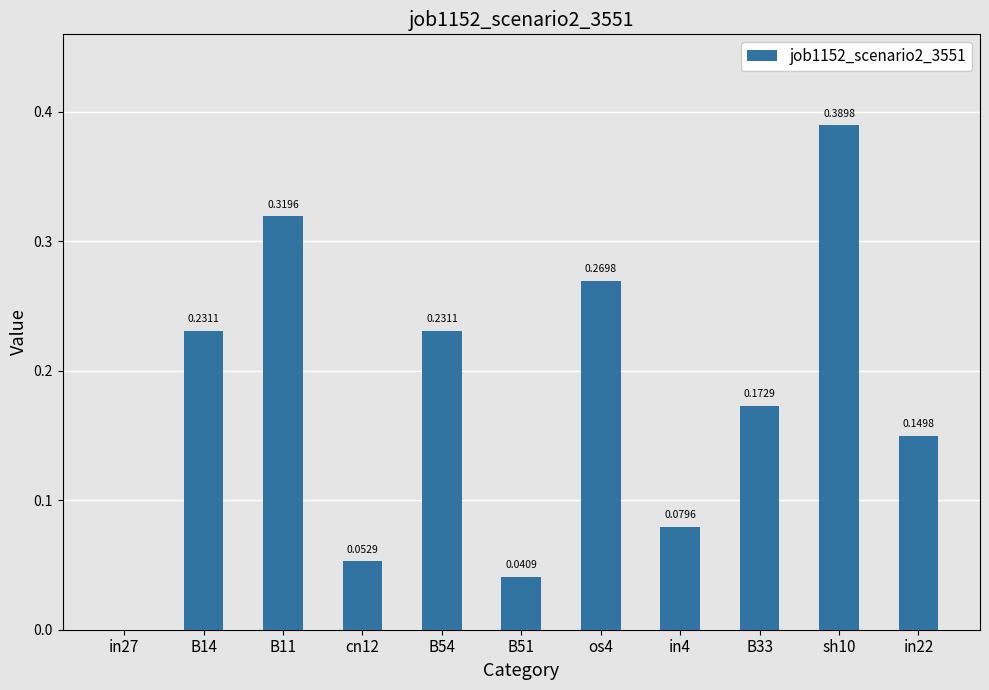

What is the sum of all values?

1.9